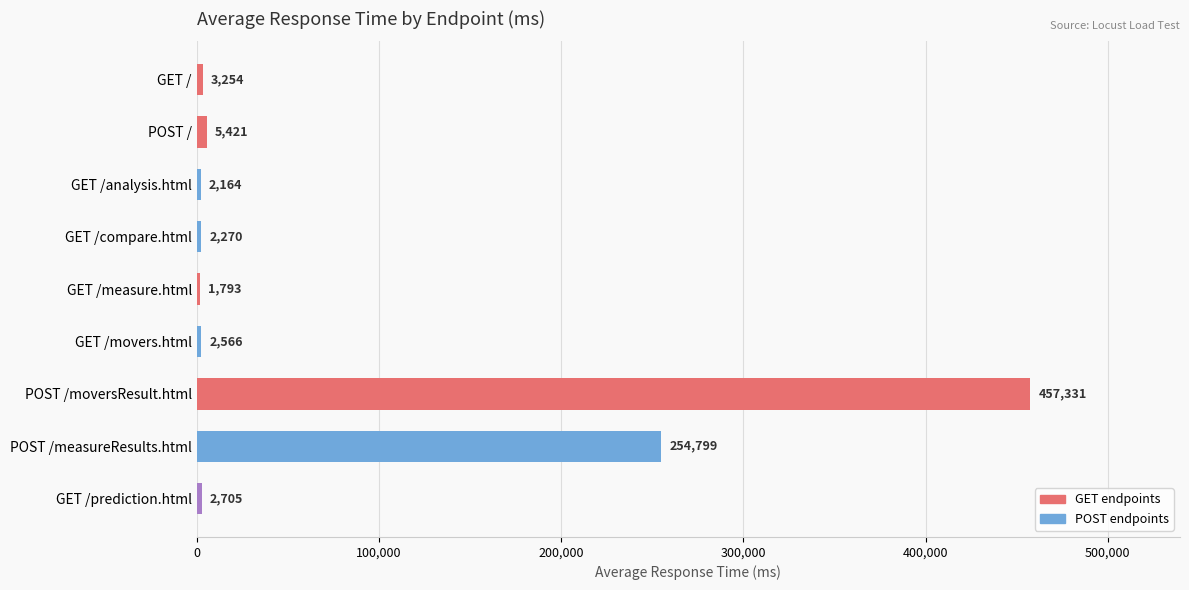

Reading top to bottom, list all the values displayed in this chart.

3254	5421	2164	2270	1793	2566	457331	254799	2705